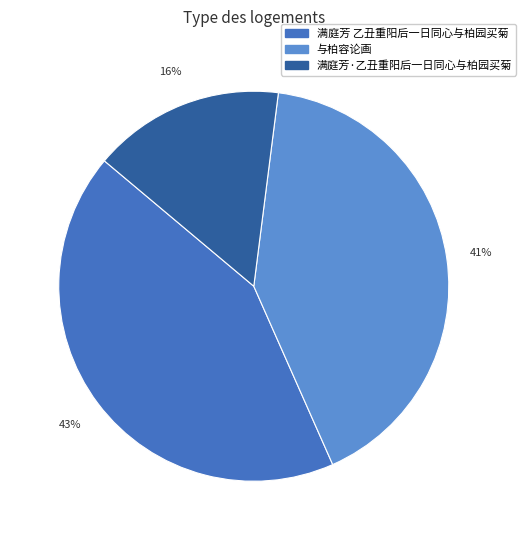

Is the sum of 满庭芳 乙丑重阳后一日同心与柏园买菊 and 满庭芳·乙丑重阳后一日同心与柏园买菊 greater than half?

Yes